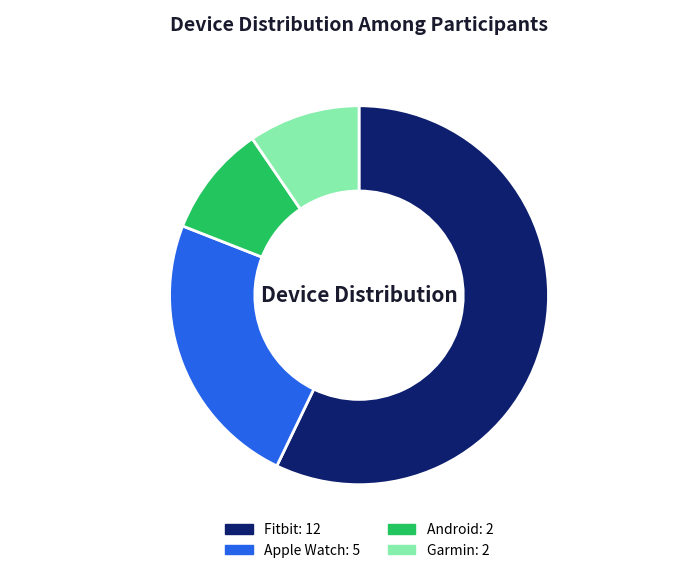

Between Fitbit and Android, which is larger?

Fitbit